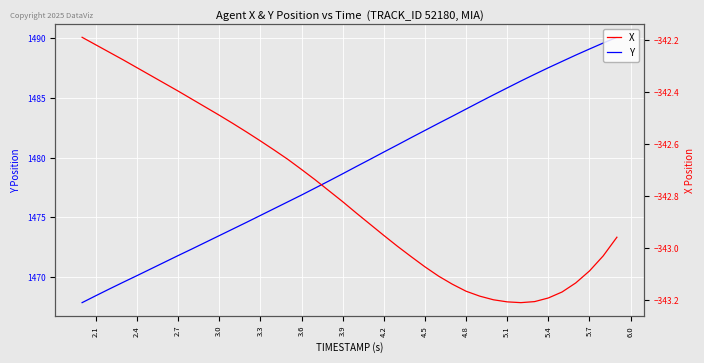

List the series in order of their peak value, lowest first.

X, Y